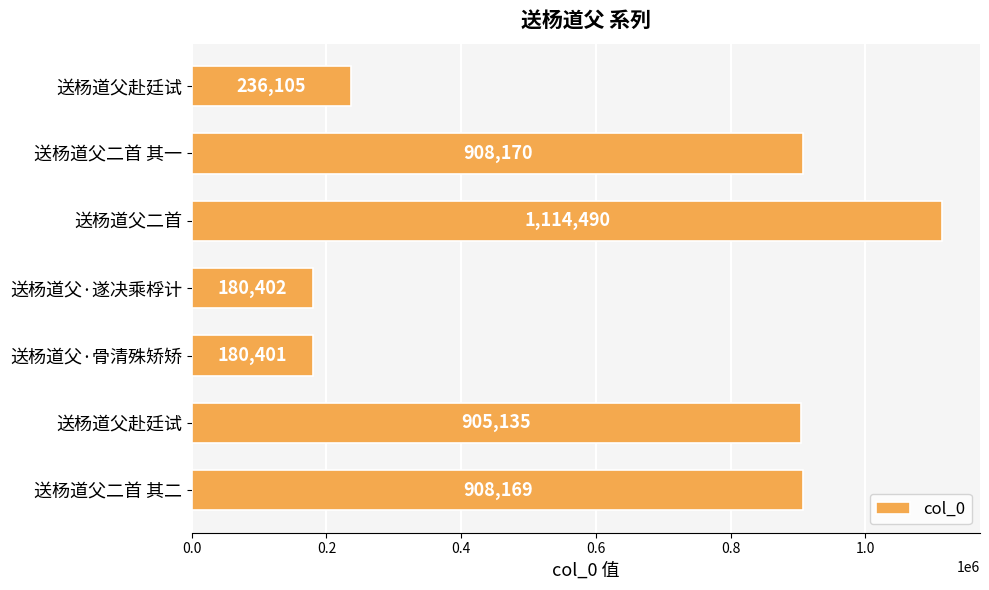

Does the chart contain any negative values?

No